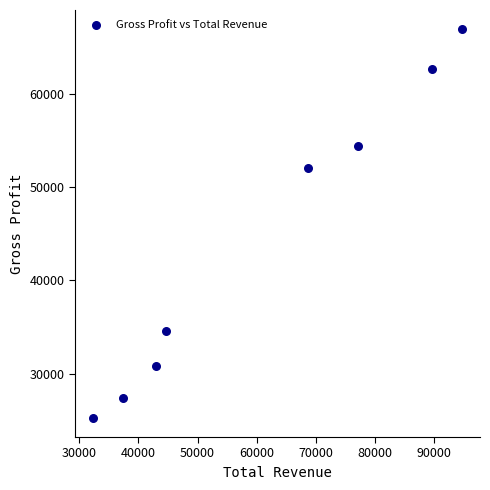

What Y value in the scatter plot is closest to 46100?

52000